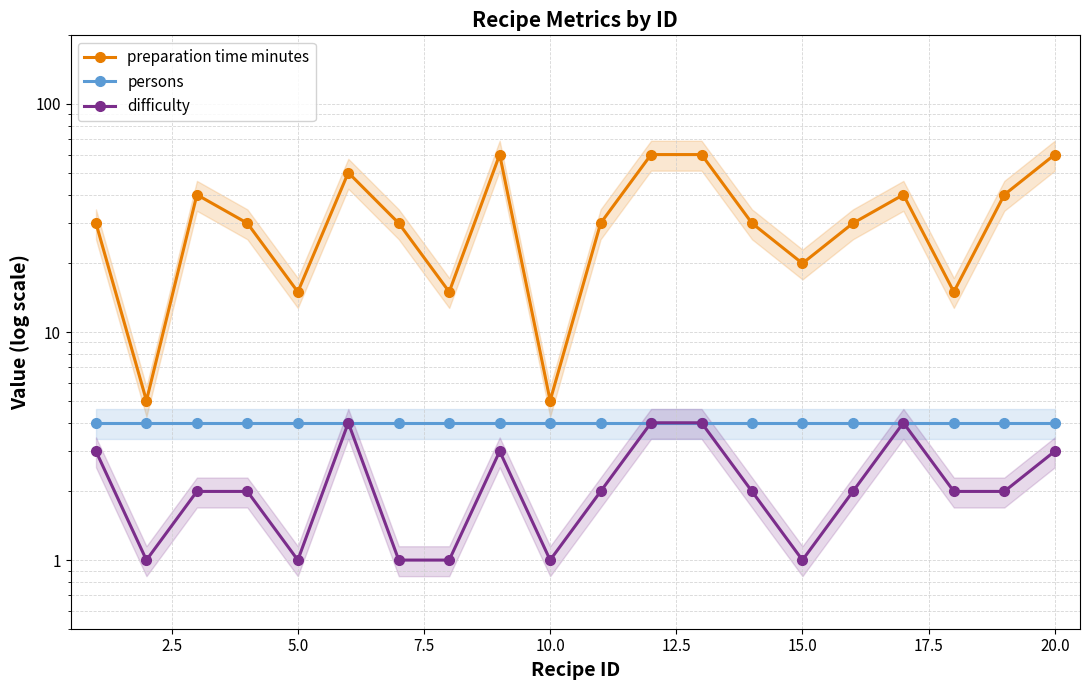

Is the value of difficulty at 12.5 greater than the value of preparation time minutes at 19?

No